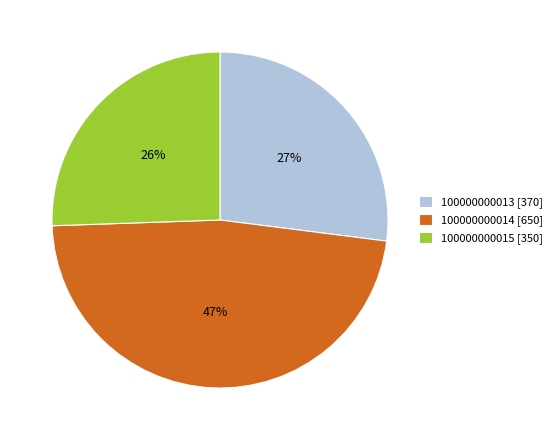

Does 100000000013 [370] account for over 50% of the chart?

No